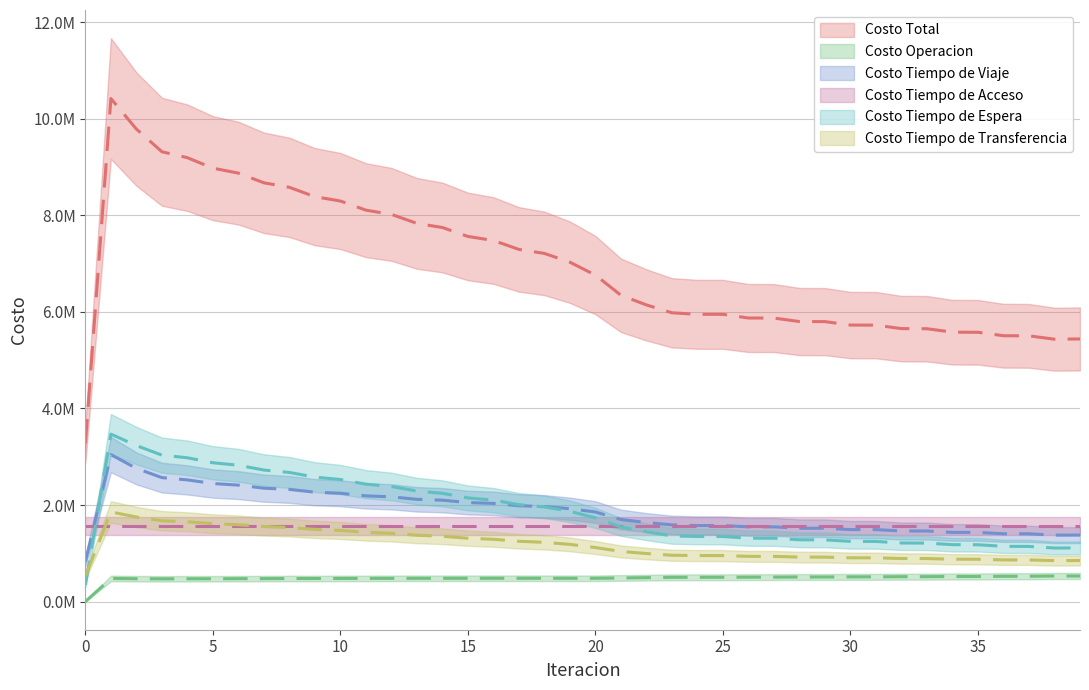

At which label does Costo Tiempo de Transferencia first exceed 1118240?

1